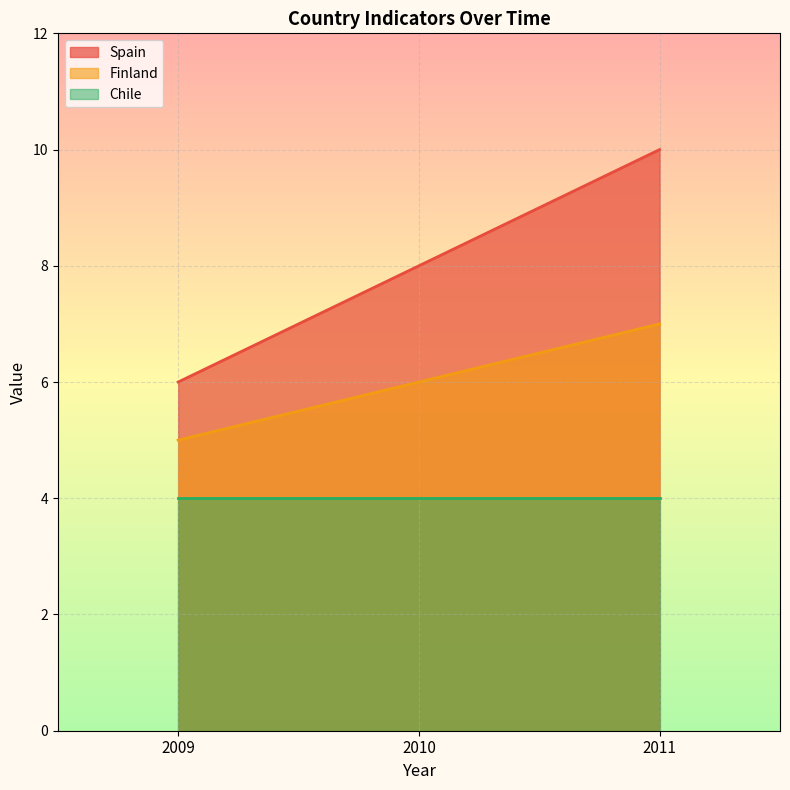

Does the chart display data point markers on the line(s)?

No